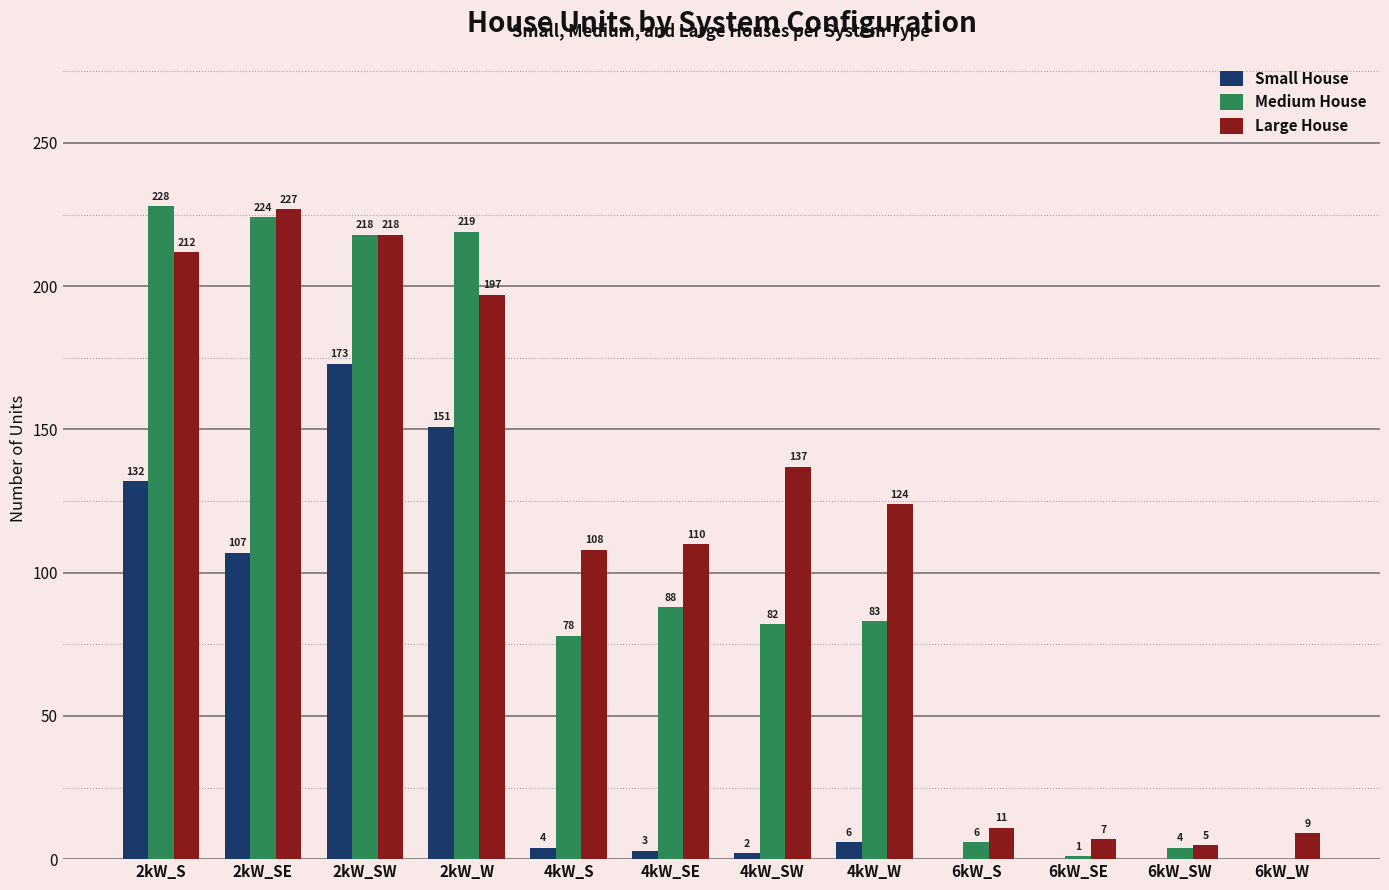

How many distinct data groups are displayed?

3